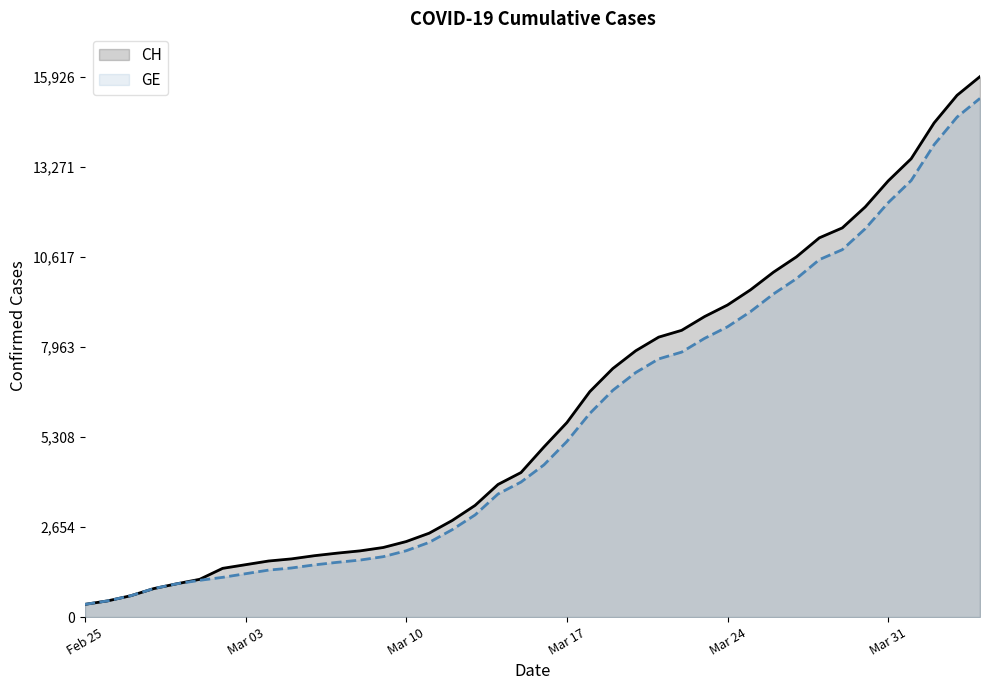

Which series has the largest range (max minus min)?

CH